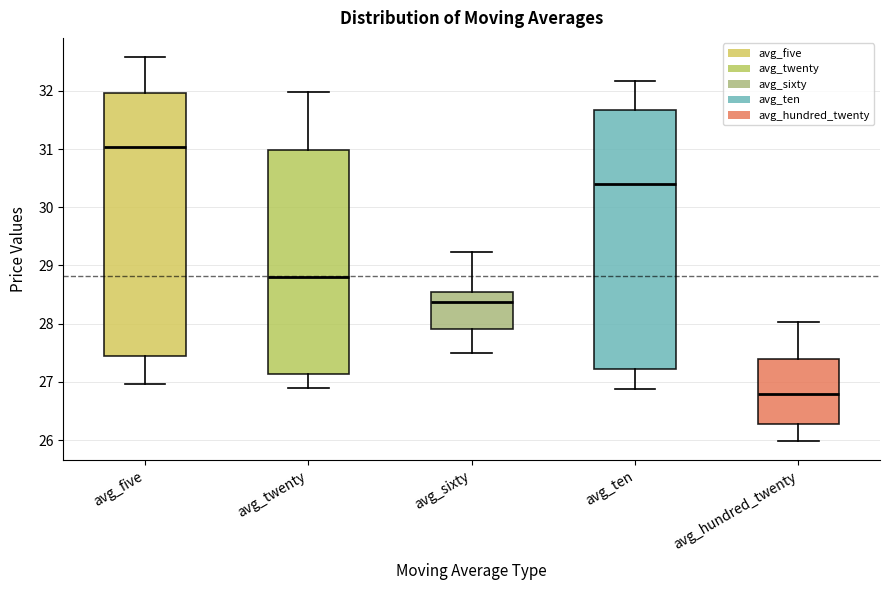

Which box has the highest median line?

avg_five